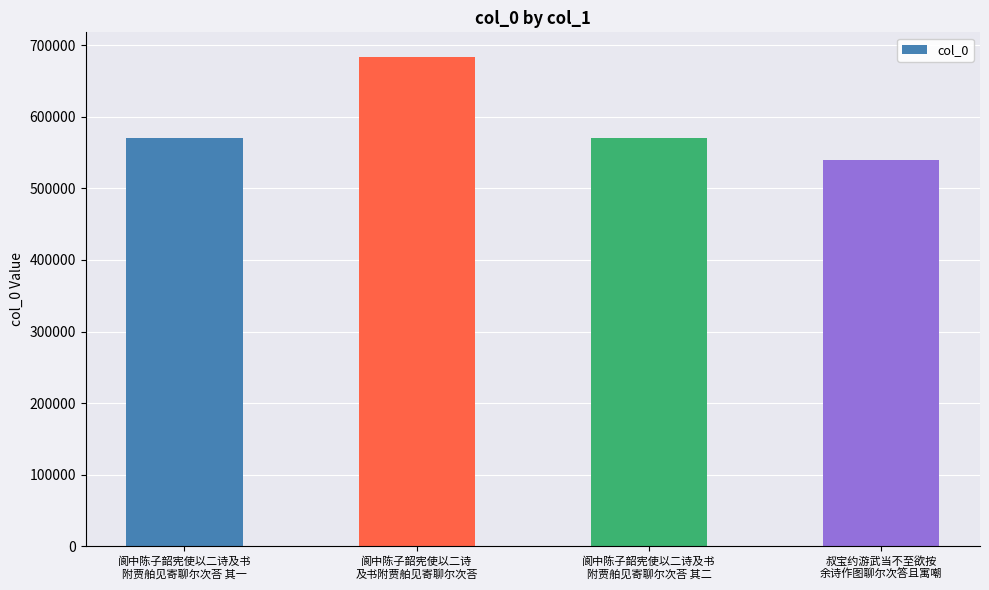

Approximately how many times larger is the value at 阆中陈子韶宪使以二诗
及书附贾舶见寄聊尔次荅 compared to 叔宝约游武当不至欲按
余诗作图聊尔次答且寓嘲?

1.3